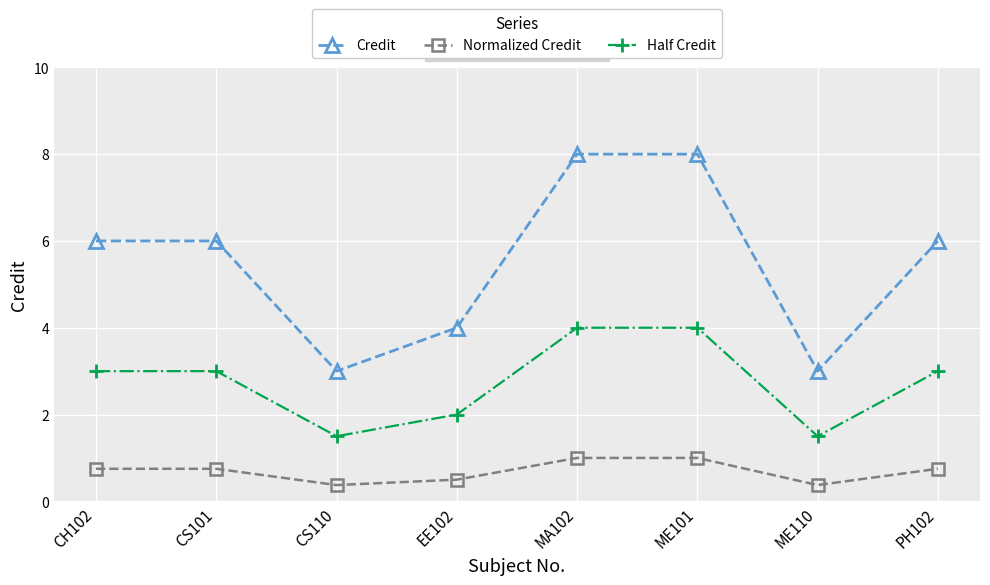

Does the chart display data point markers on the line(s)?

Yes